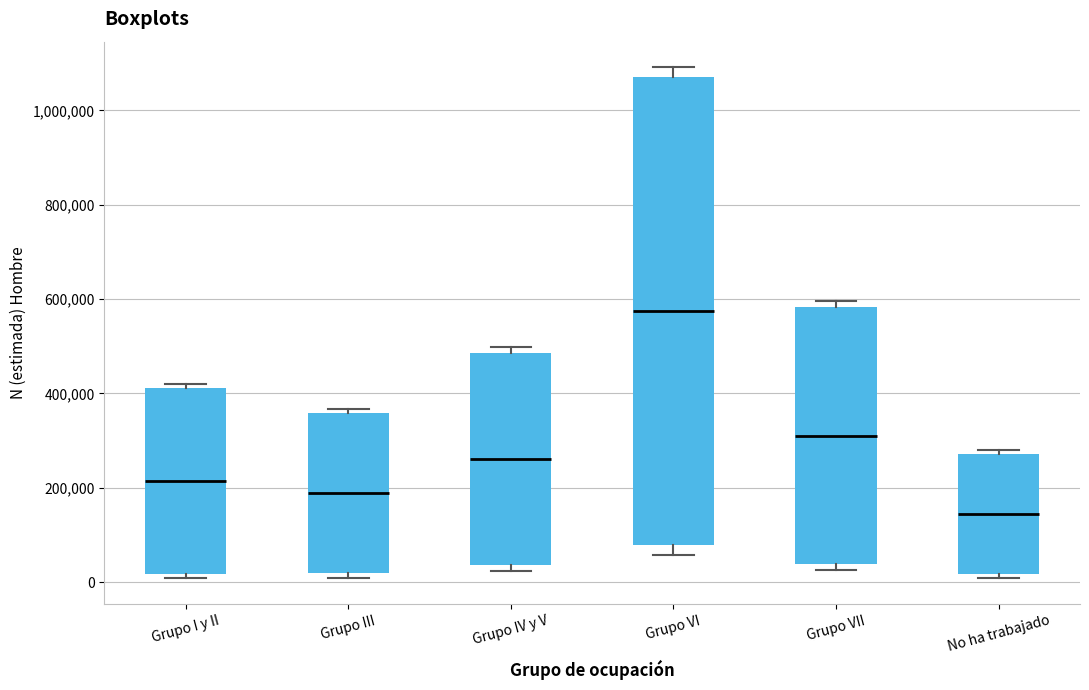

Which box has the lowest median line?

No ha trabajado